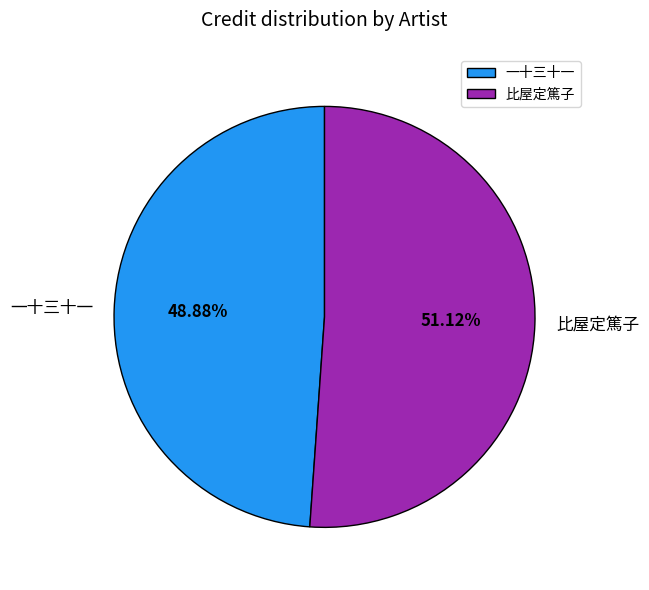

To the nearest percent, what portion does 一十三十一 represent?

49%